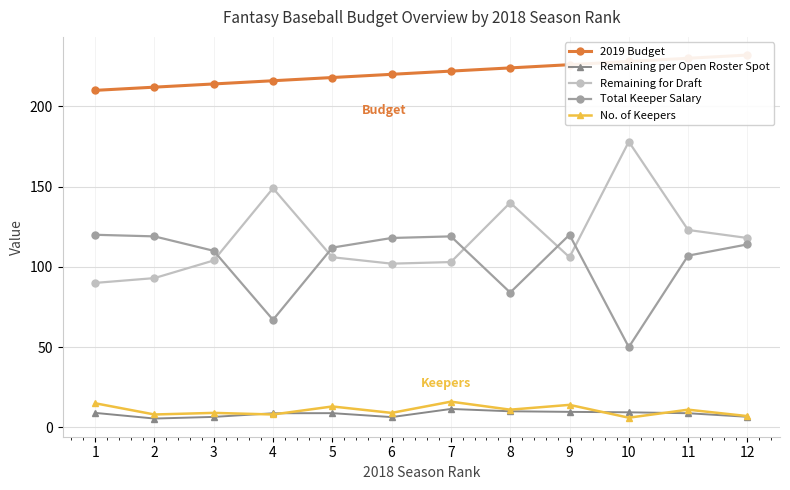

At which category does Remaining for Draft reach its first local peak?

4